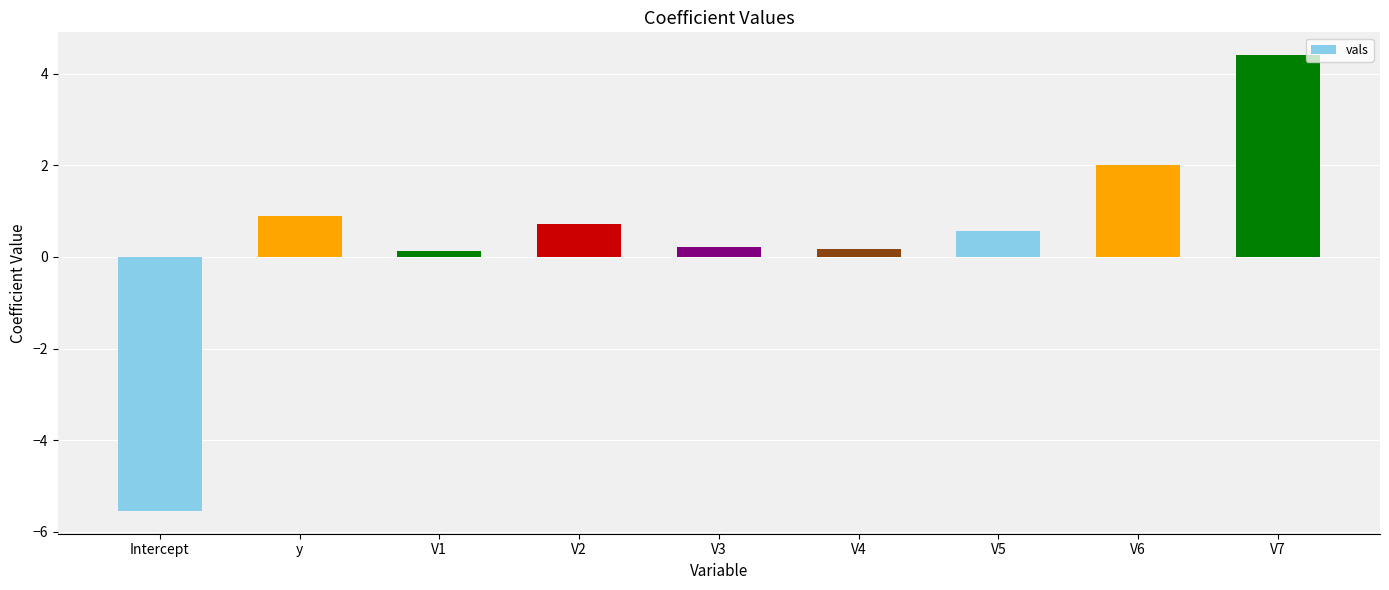

Where does the data first go above 0?

y